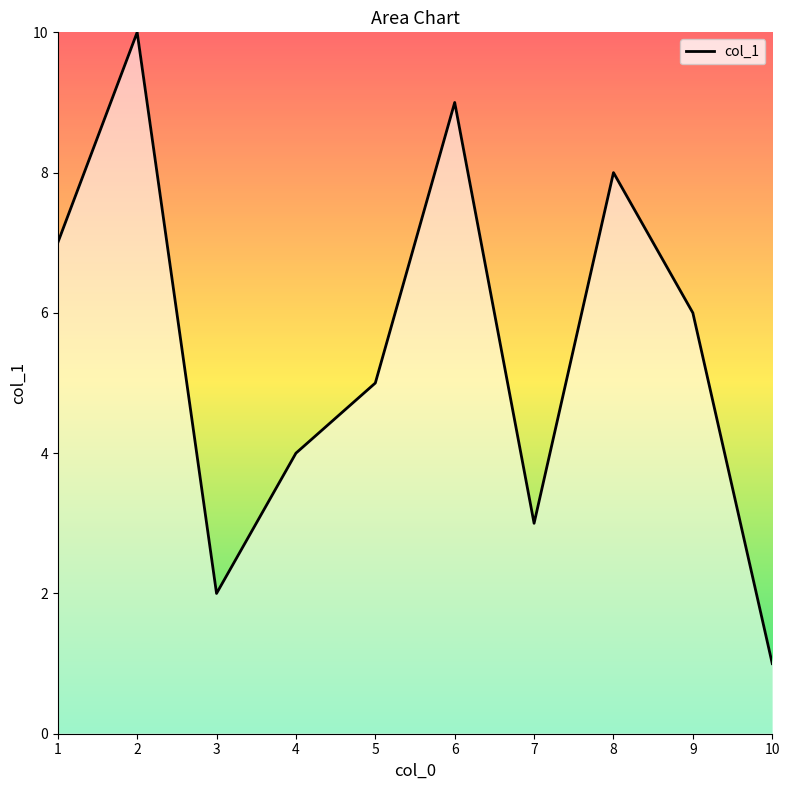

Count the values in the range 3 to 8.

6